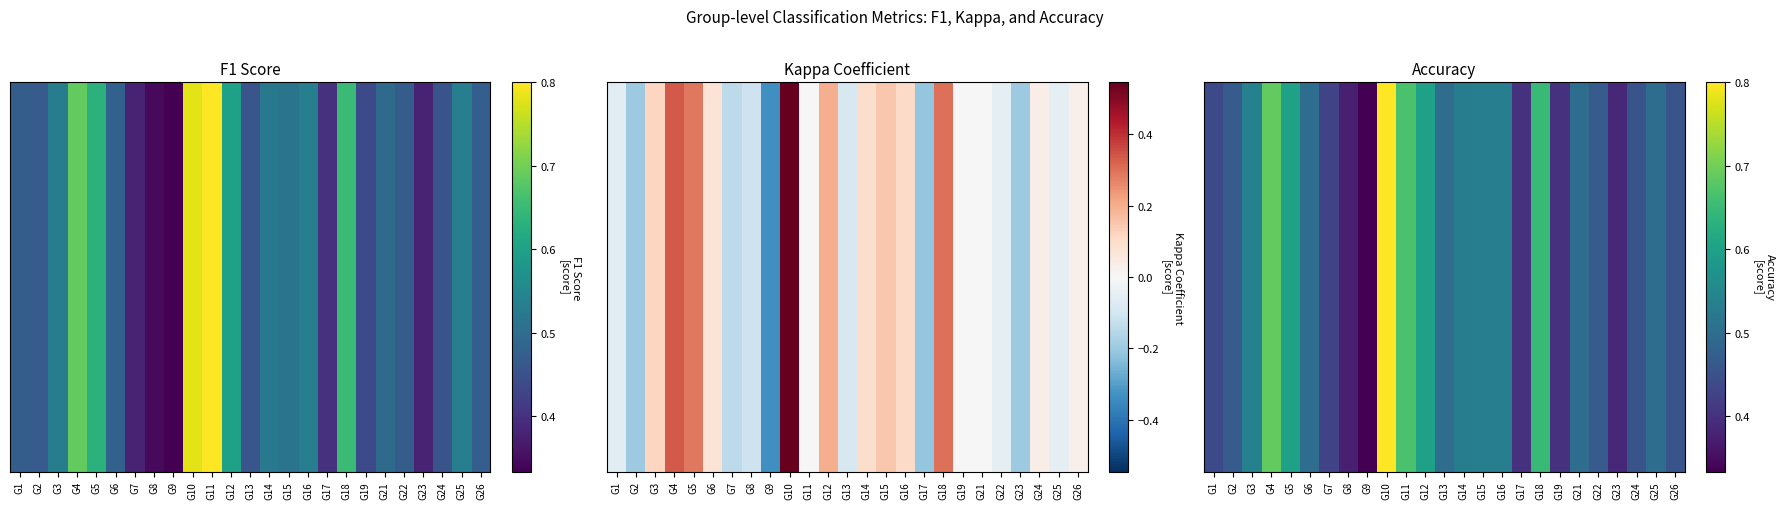

Rank the categories by value from lowest to highest.

G9, G8, G23, G17, G19, G7, G1, G24, G26, G2, G22, G6, G13, G21, G25, G14, G15, G16, G3, G5, G12, G18, G11, G4, G10